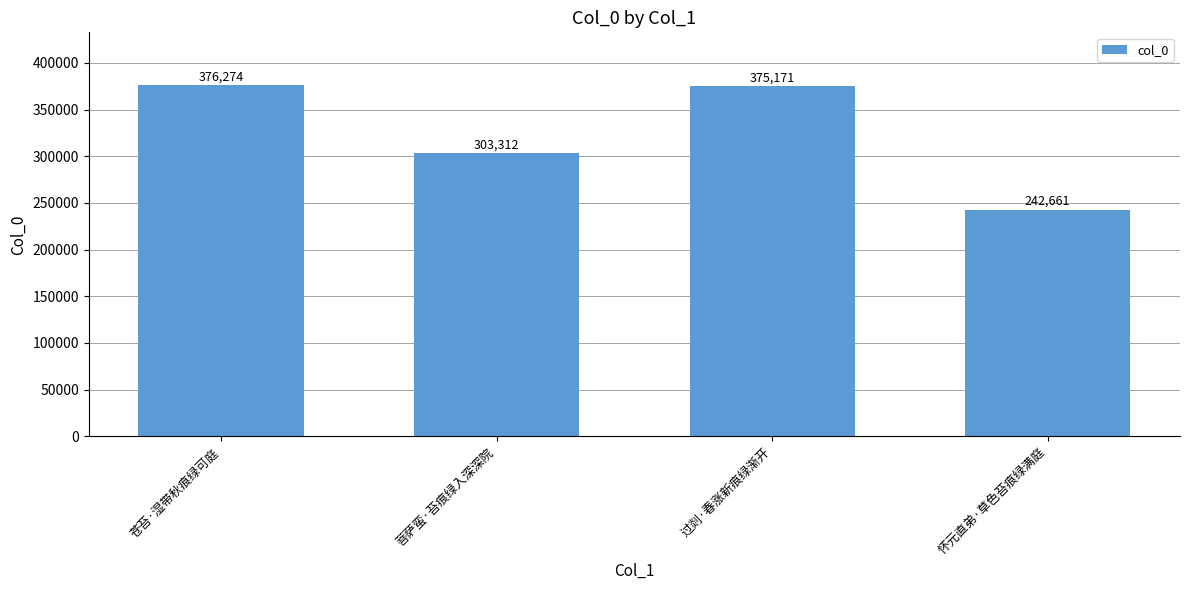

What position from the right is 怀元直弟·草色苔痕绿满庭?

1